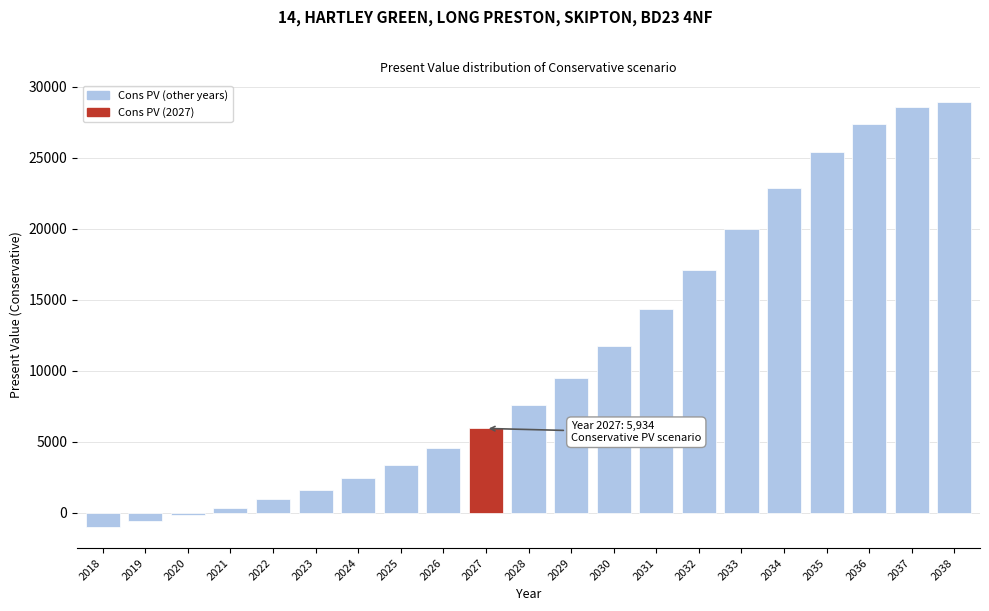

Reading right to left, what are all the values shown in this chart?

2038=28965.5	2037=28592.4	2036=27371.6	2035=25389.9	2034=22852.0	2033=20005.4	2032=17097.9	2031=14316.7	2030=11775.0	2029=9522.1	2028=7589.2	2027=5933.8	2026=4547.7	2025=3389.1	2024=2424.8	2023=1615.2	2022=937.4	2021=353.2	2020=-143.1	2019=-602.5	2018=-998.7